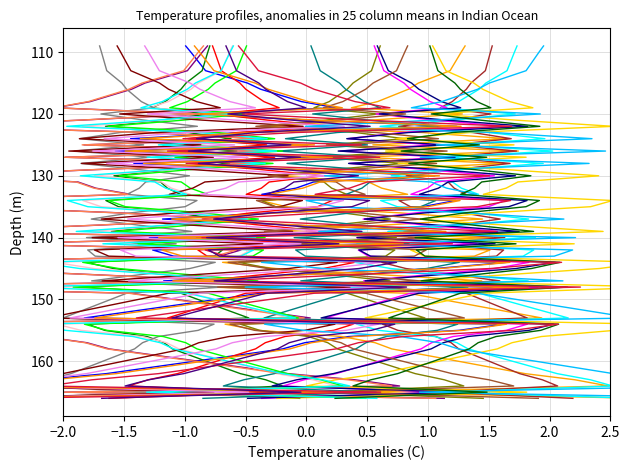

Which series changed the most between 2 and 19?

Group_5